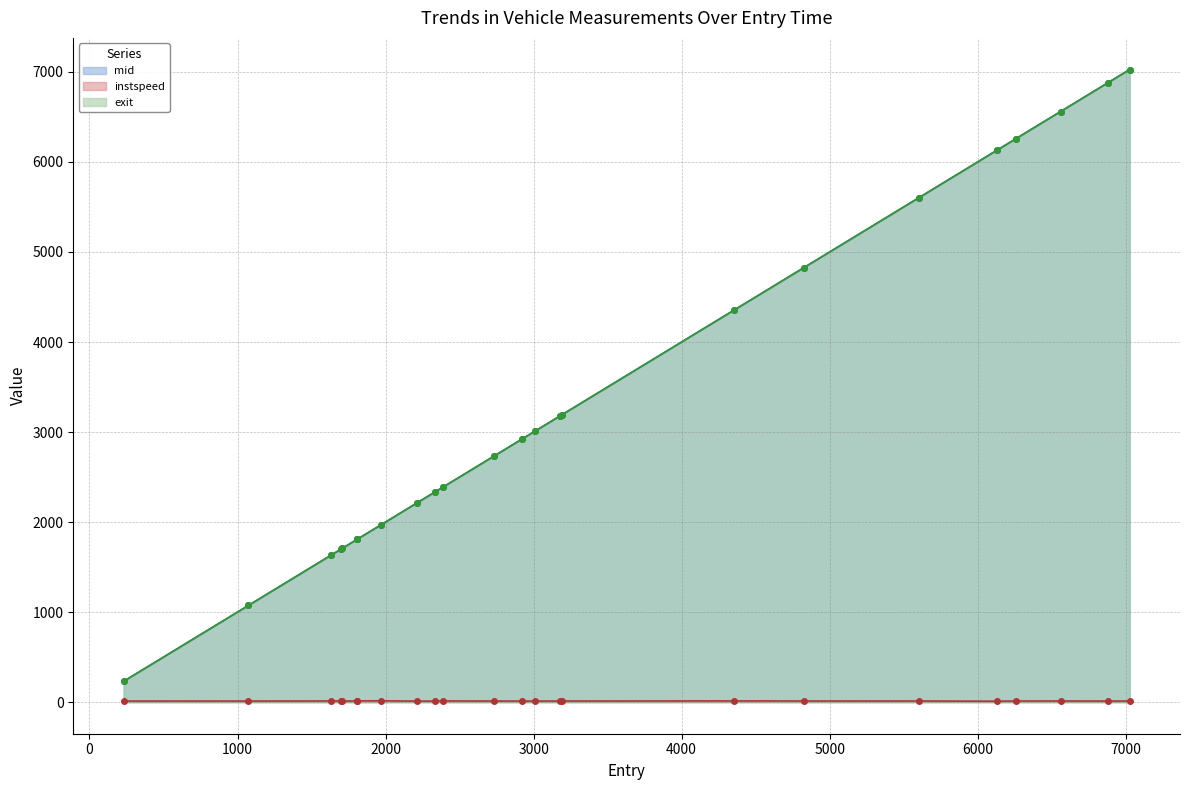

At how many categories does at least one series exceed 3795?

8